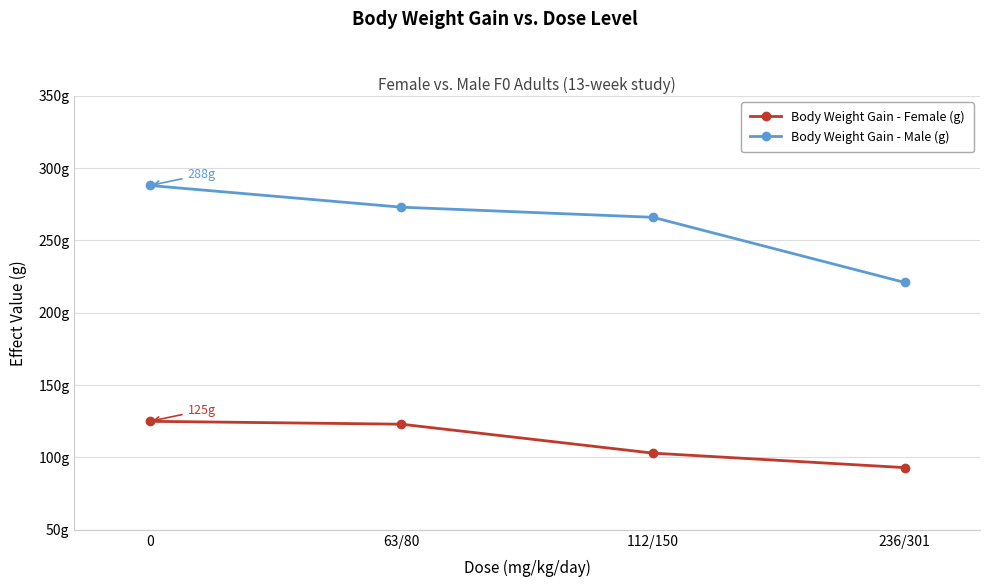

What is the label of the 3rd point from the right?

63/80